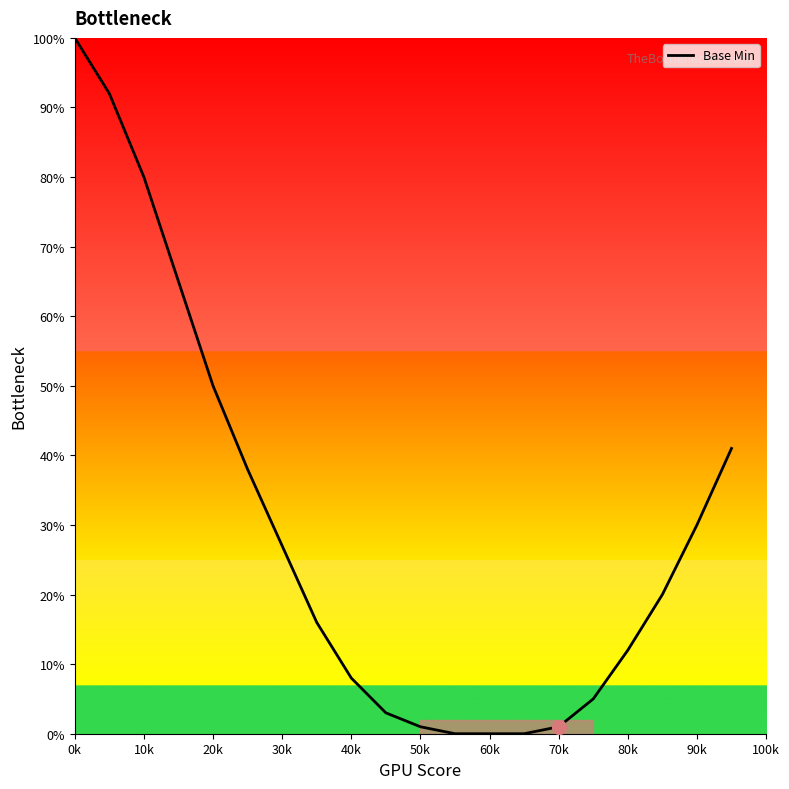

What is the difference between the maximum and minimum values?

100